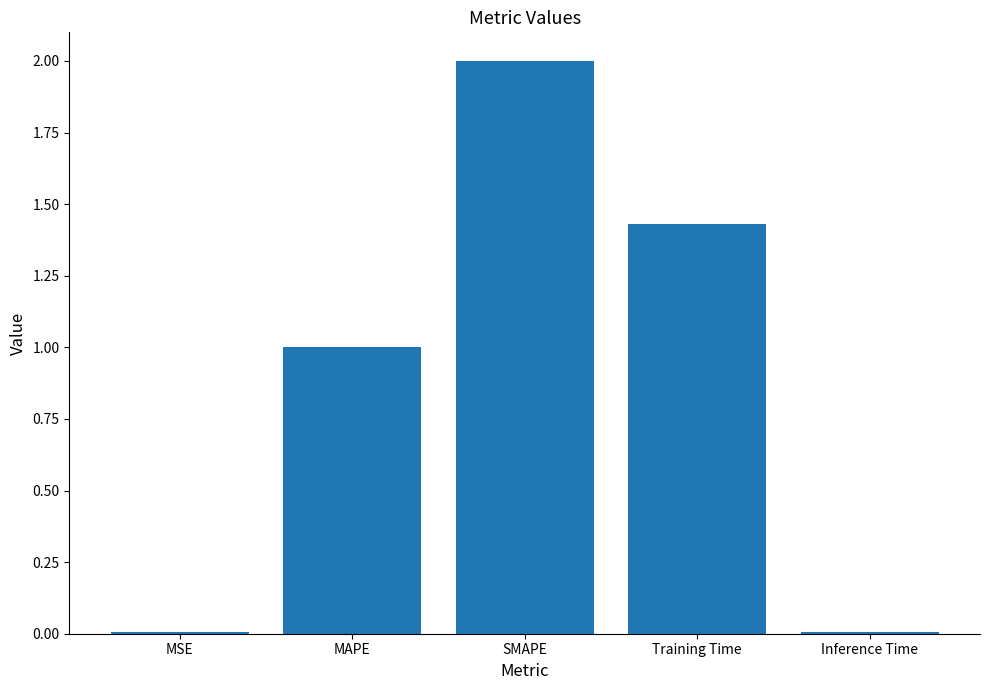

At which category does the chart reach its peak across all series?

SMAPE